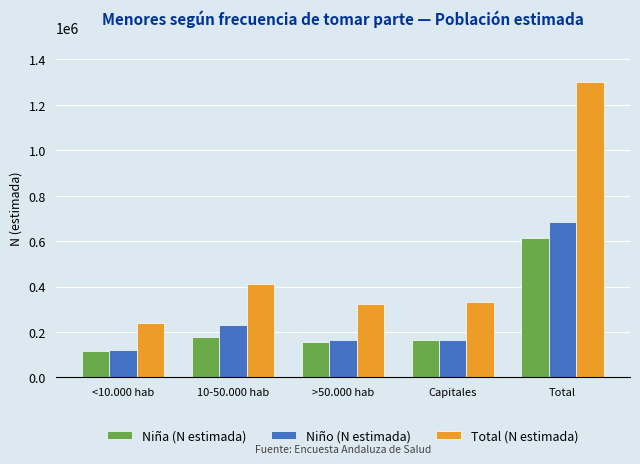

List the series in order of their peak value, highest first.

Total (N estimada), Niño (N estimada), Niña (N estimada)